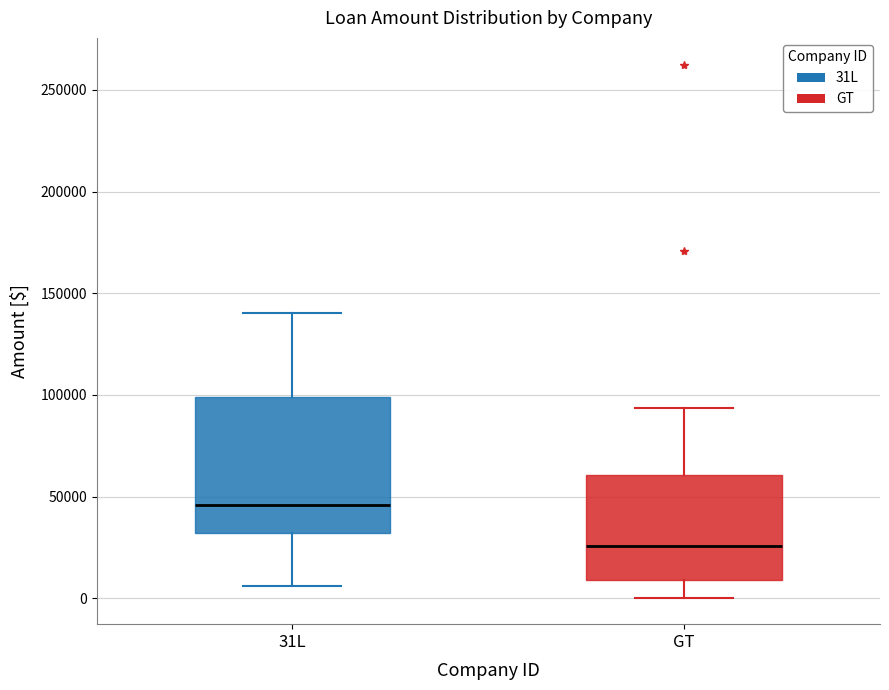

Reading left to right, transcribe this box plot: for each box, give where its median line is, the range the box spans, and where its two whiskers end, as read against the y-axis. The values are not printed on the chart, so give them approximately, as read against the axis.

31L: median 45000, box 30000 to 100000, whiskers 5000 to 140000
GT: median 25000, box 10000 to 60000, whiskers 0 to 95000